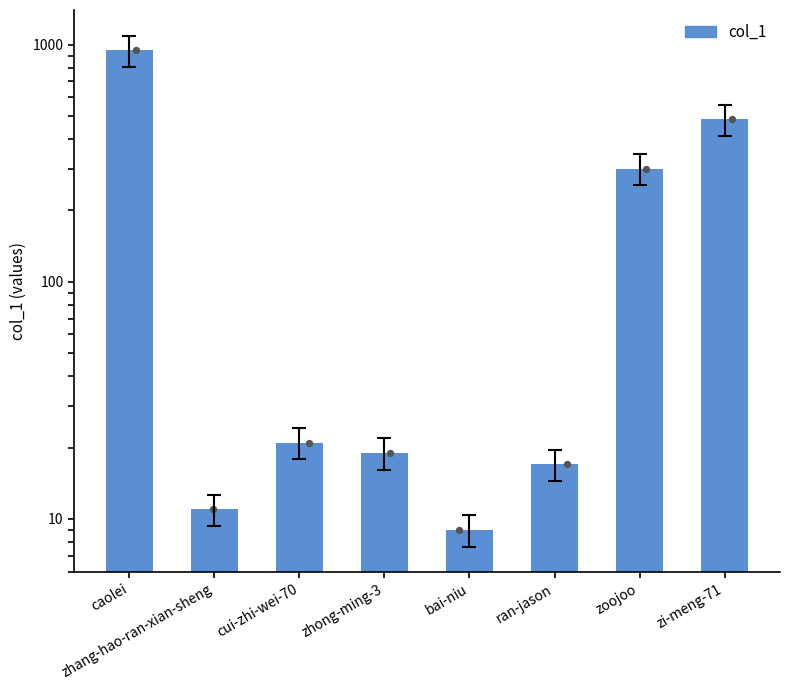

Approximately how many times larger is the value at ran-jason compared to bai-niu?

1.9